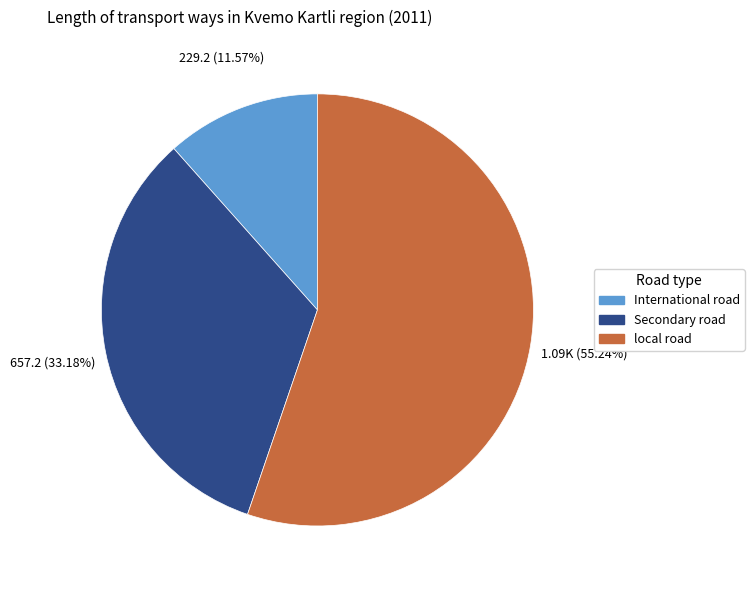

Is local road the majority of the pie?

Yes